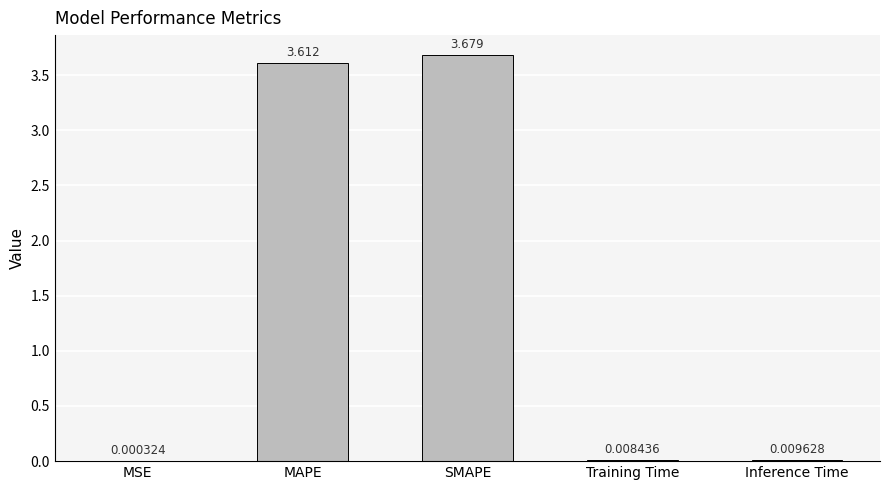

At which category does the chart reach its peak across all series?

SMAPE